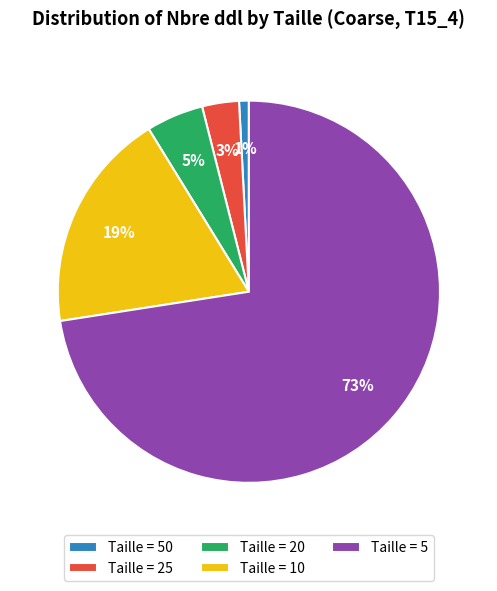

To the nearest percent, what is the average slice percentage?

20%